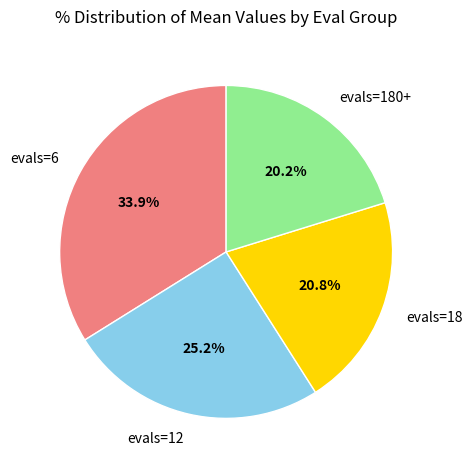

Which category has the biggest portion of the pie?

evals=6